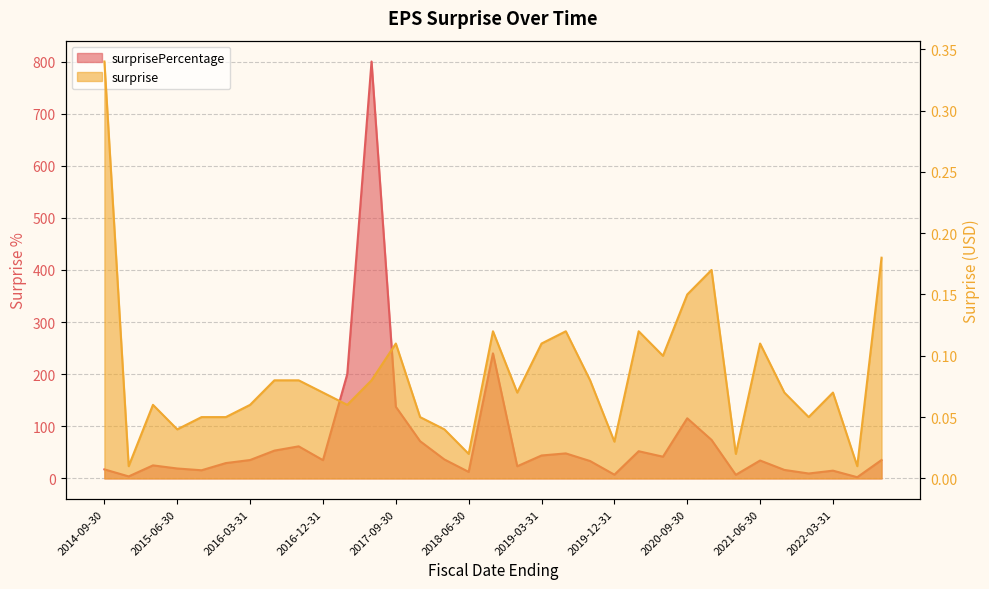

How many interior local valleys does the surprise series have?

10